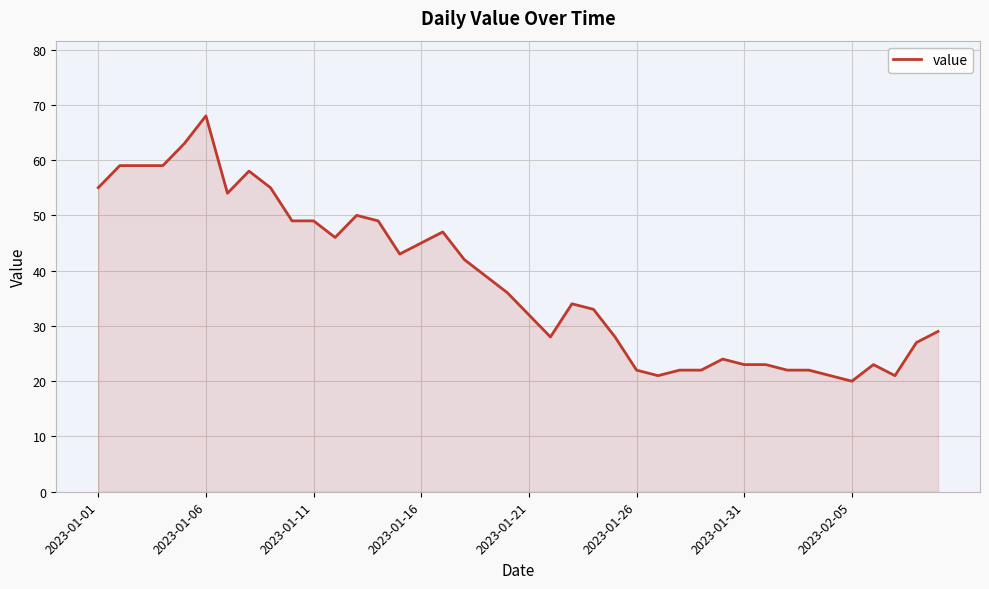

What is the difference between the maximum and minimum values?

48